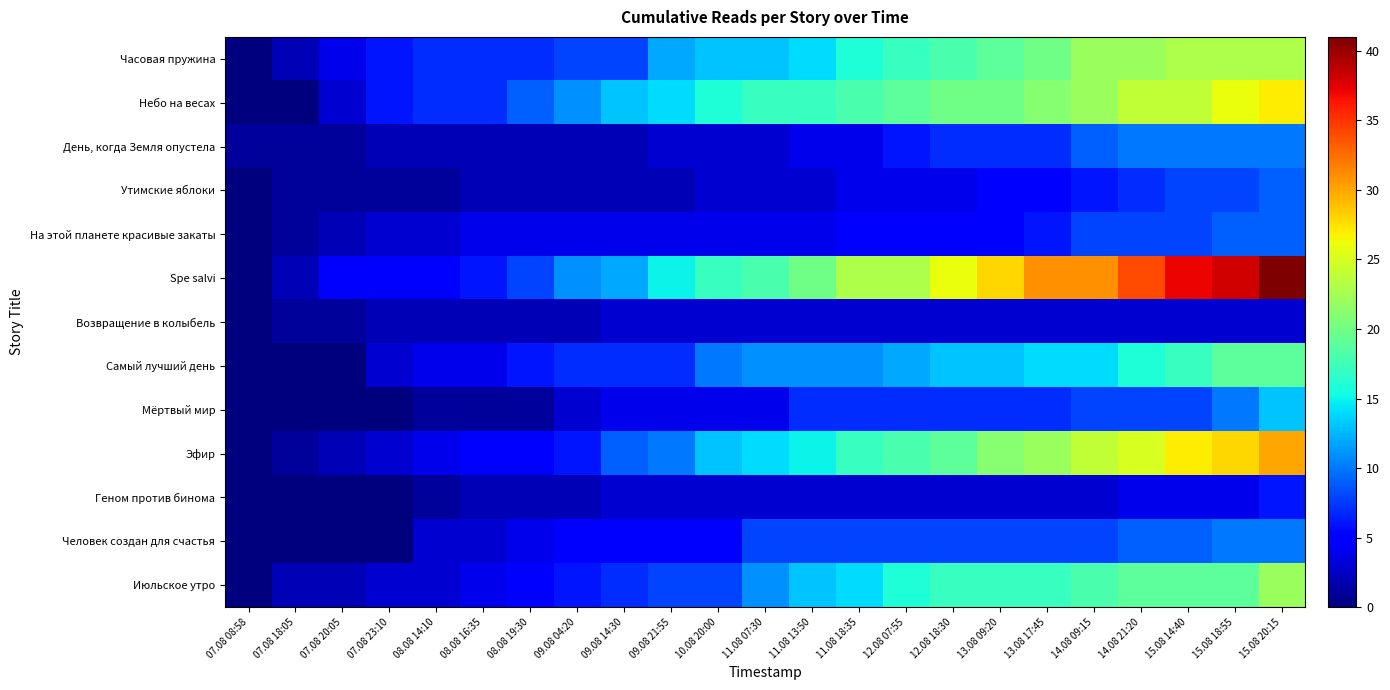

Reading left to right, transcribe all the data shown in this chart.

Часовая пружина: 07.08 08:58=0	07.08 18:05=2	07.08 20:05=4	07.08 23:10=6	08.08 14:10=7	08.08 16:35=7	08.08 19:30=7	09.08 04:20=8	09.08 14:30=8	09.08 21:55=12	10.08 20:00=13	11.08 07:30=13	11.08 13:50=14	11.08 18:35=16	12.08 07:55=17	12.08 18:30=18	13.08 09:20=19	13.08 17:45=20	14.08 09:15=22	14.08 21:20=22	15.08 14:40=23	15.08 18:55=23	15.08 20:15=23
Небо на весах: 07.08 08:58=0	07.08 18:05=0	07.08 20:05=3	07.08 23:10=6	08.08 14:10=7	08.08 16:35=7	08.08 19:30=9	09.08 04:20=11	09.08 14:30=13	09.08 21:55=14	10.08 20:00=16	11.08 07:30=17	11.08 13:50=17	11.08 18:35=18	12.08 07:55=19	12.08 18:30=20	13.08 09:20=20	13.08 17:45=21	14.08 09:15=22	14.08 21:20=24	15.08 14:40=24	15.08 18:55=26	15.08 20:15=27
День, когда Земля опустела: 07.08 08:58=1	07.08 18:05=1	07.08 20:05=1	07.08 23:10=2	08.08 14:10=2	08.08 16:35=2	08.08 19:30=2	09.08 04:20=2	09.08 14:30=2	09.08 21:55=3	10.08 20:00=3	11.08 07:30=3	11.08 13:50=4	11.08 18:35=4	12.08 07:55=6	12.08 18:30=7	13.08 09:20=7	13.08 17:45=7	14.08 09:15=9	14.08 21:20=10	15.08 14:40=10	15.08 18:55=10	15.08 20:15=10
Утимские яблоки: 07.08 08:58=0	07.08 18:05=1	07.08 20:05=1	07.08 23:10=1	08.08 14:10=1	08.08 16:35=2	08.08 19:30=2	09.08 04:20=2	09.08 14:30=2	09.08 21:55=2	10.08 20:00=3	11.08 07:30=3	11.08 13:50=3	11.08 18:35=4	12.08 07:55=4	12.08 18:30=4	13.08 09:20=5	13.08 17:45=5	14.08 09:15=6	14.08 21:20=7	15.08 14:40=8	15.08 18:55=8	15.08 20:15=9
На этой планете красивые закаты: 07.08 08:58=0	07.08 18:05=1	07.08 20:05=2	07.08 23:10=3	08.08 14:10=3	08.08 16:35=4	08.08 19:30=4	09.08 04:20=4	09.08 14:30=4	09.08 21:55=4	10.08 20:00=4	11.08 07:30=4	11.08 13:50=4	11.08 18:35=5	12.08 07:55=5	12.08 18:30=5	13.08 09:20=5	13.08 17:45=6	14.08 09:15=8	14.08 21:20=8	15.08 14:40=8	15.08 18:55=9	15.08 20:15=9
Spe salvi: 07.08 08:58=0	07.08 18:05=2	07.08 20:05=5	07.08 23:10=5	08.08 14:10=5	08.08 16:35=6	08.08 19:30=8	09.08 04:20=11	09.08 14:30=12	09.08 21:55=15	10.08 20:00=17	11.08 07:30=18	11.08 13:50=20	11.08 18:35=23	12.08 07:55=23	12.08 18:30=26	13.08 09:20=28	13.08 17:45=31	14.08 09:15=31	14.08 21:20=34	15.08 14:40=37	15.08 18:55=38	15.08 20:15=41
Возвращение в колыбель: 07.08 08:58=0	07.08 18:05=1	07.08 20:05=1	07.08 23:10=2	08.08 14:10=2	08.08 16:35=2	08.08 19:30=2	09.08 04:20=2	09.08 14:30=3	09.08 21:55=3	10.08 20:00=3	11.08 07:30=3	11.08 13:50=3	11.08 18:35=3	12.08 07:55=3	12.08 18:30=3	13.08 09:20=3	13.08 17:45=3	14.08 09:15=3	14.08 21:20=3	15.08 14:40=3	15.08 18:55=3	15.08 20:15=3
Самый лучший день: 07.08 08:58=0	07.08 18:05=0	07.08 20:05=0	07.08 23:10=3	08.08 14:10=4	08.08 16:35=4	08.08 19:30=6	09.08 04:20=7	09.08 14:30=7	09.08 21:55=7	10.08 20:00=10	11.08 07:30=11	11.08 13:50=11	11.08 18:35=11	12.08 07:55=12	12.08 18:30=13	13.08 09:20=13	13.08 17:45=14	14.08 09:15=14	14.08 21:20=16	15.08 14:40=17	15.08 18:55=19	15.08 20:15=19
Мёртвый мир: 07.08 08:58=0	07.08 18:05=0	07.08 20:05=0	07.08 23:10=0	08.08 14:10=1	08.08 16:35=1	08.08 19:30=1	09.08 04:20=3	09.08 14:30=4	09.08 21:55=4	10.08 20:00=4	11.08 07:30=4	11.08 13:50=7	11.08 18:35=7	12.08 07:55=7	12.08 18:30=7	13.08 09:20=7	13.08 17:45=7	14.08 09:15=8	14.08 21:20=8	15.08 14:40=8	15.08 18:55=10	15.08 20:15=13
Эфир: 07.08 08:58=0	07.08 18:05=1	07.08 20:05=2	07.08 23:10=3	08.08 14:10=4	08.08 16:35=5	08.08 19:30=5	09.08 04:20=6	09.08 14:30=9	09.08 21:55=10	10.08 20:00=13	11.08 07:30=14	11.08 13:50=15	11.08 18:35=17	12.08 07:55=18	12.08 18:30=19	13.08 09:20=21	13.08 17:45=22	14.08 09:15=24	14.08 21:20=25	15.08 14:40=27	15.08 18:55=28	15.08 20:15=30
Геном против бинома: 07.08 08:58=0	07.08 18:05=0	07.08 20:05=0	07.08 23:10=0	08.08 14:10=1	08.08 16:35=2	08.08 19:30=2	09.08 04:20=2	09.08 14:30=3	09.08 21:55=3	10.08 20:00=3	11.08 07:30=3	11.08 13:50=3	11.08 18:35=3	12.08 07:55=3	12.08 18:30=3	13.08 09:20=3	13.08 17:45=3	14.08 09:15=3	14.08 21:20=4	15.08 14:40=4	15.08 18:55=4	15.08 20:15=6
Человек создан для счастья: 07.08 08:58=0	07.08 18:05=0	07.08 20:05=0	07.08 23:10=0	08.08 14:10=3	08.08 16:35=3	08.08 19:30=4	09.08 04:20=5	09.08 14:30=5	09.08 21:55=5	10.08 20:00=5	11.08 07:30=8	11.08 13:50=8	11.08 18:35=8	12.08 07:55=8	12.08 18:30=8	13.08 09:20=8	13.08 17:45=8	14.08 09:15=8	14.08 21:20=9	15.08 14:40=9	15.08 18:55=10	15.08 20:15=10
Июльское утро: 07.08 08:58=0	07.08 18:05=2	07.08 20:05=2	07.08 23:10=3	08.08 14:10=3	08.08 16:35=4	08.08 19:30=5	09.08 04:20=6	09.08 14:30=7	09.08 21:55=8	10.08 20:00=8	11.08 07:30=11	11.08 13:50=13	11.08 18:35=14	12.08 07:55=16	12.08 18:30=17	13.08 09:20=17	13.08 17:45=17	14.08 09:15=18	14.08 21:20=19	15.08 14:40=19	15.08 18:55=19	15.08 20:15=22